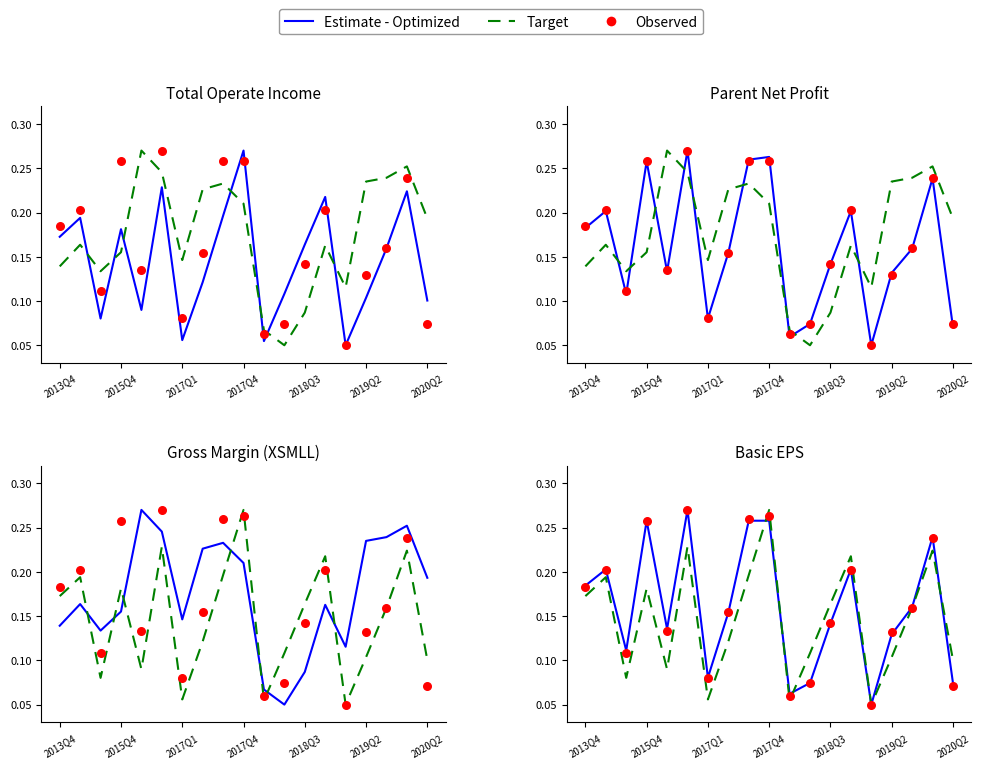

At how many categories does at least one series exceed 0?

19